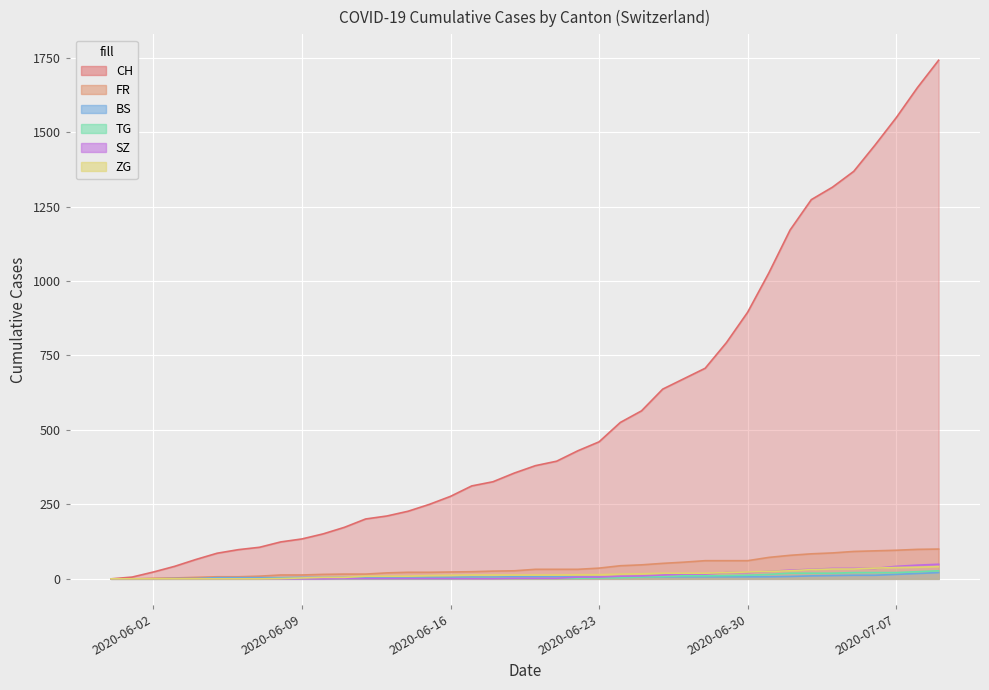

Rank the categories by CH value from highest to lowest.

2020-07-09, 2020-07-08, 2020-07-07, 2020-07-06, 2020-07-05, 2020-07-04, 2020-07-03, 2020-07-02, 2020-07-01, 2020-06-30, 2020-06-29, 2020-06-28, 2020-06-27, 2020-06-26, 2020-06-25, 2020-06-24, 2020-06-23, 2020-06-22, 2020-06-21, 2020-06-20, 2020-06-19, 2020-06-18, 2020-06-17, 2020-06-16, 2020-06-15, 2020-06-14, 2020-06-13, 2020-06-12, 2020-06-11, 2020-06-10, 2020-06-09, 2020-06-08, 2020-06-07, 2020-06-06, 2020-06-05, 2020-06-04, 2020-06-03, 2020-06-02, 2020-06-01, 2020-05-31